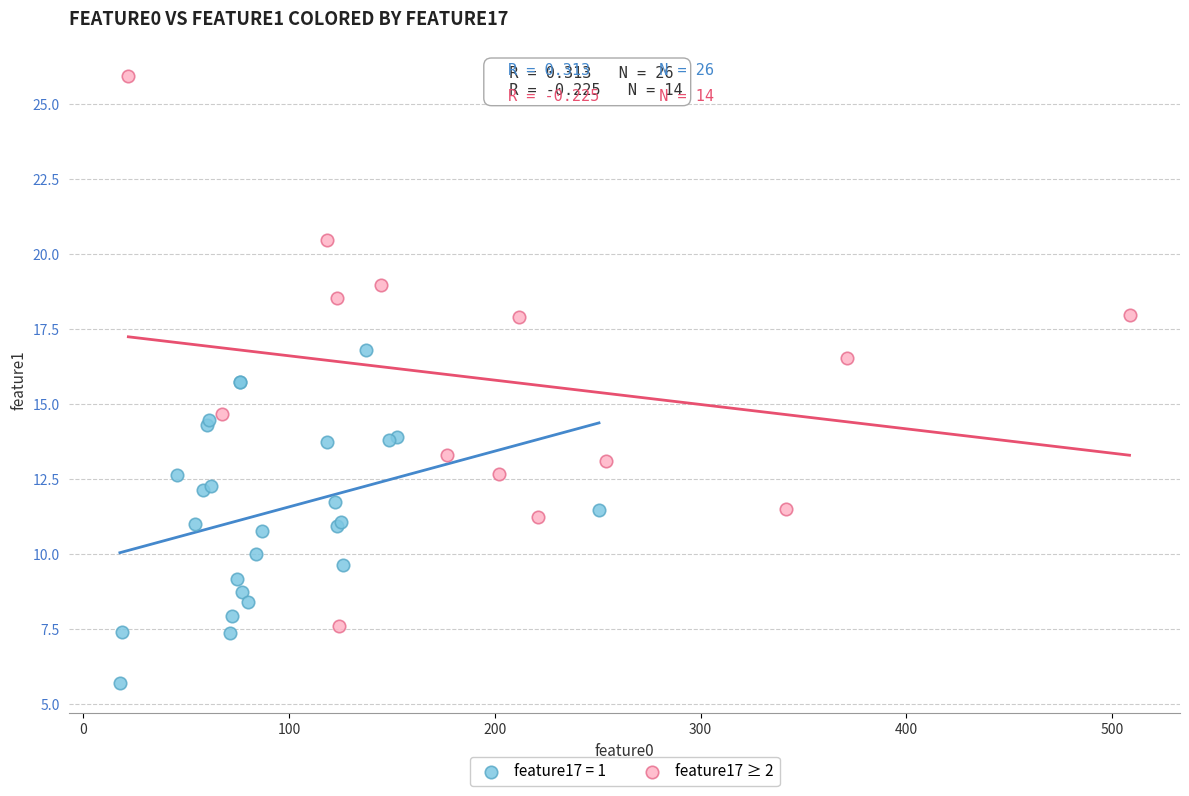

Which series reaches the minimum Y coordinate?

feature17 = 1